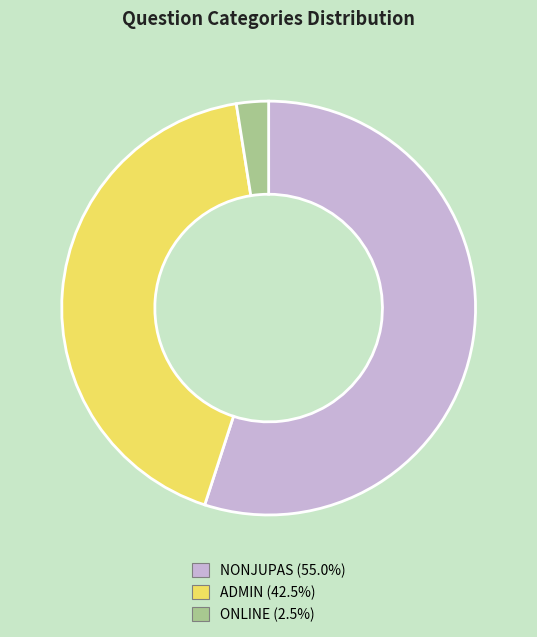

Between NONJUPAS and ONLINE, which is larger?

NONJUPAS